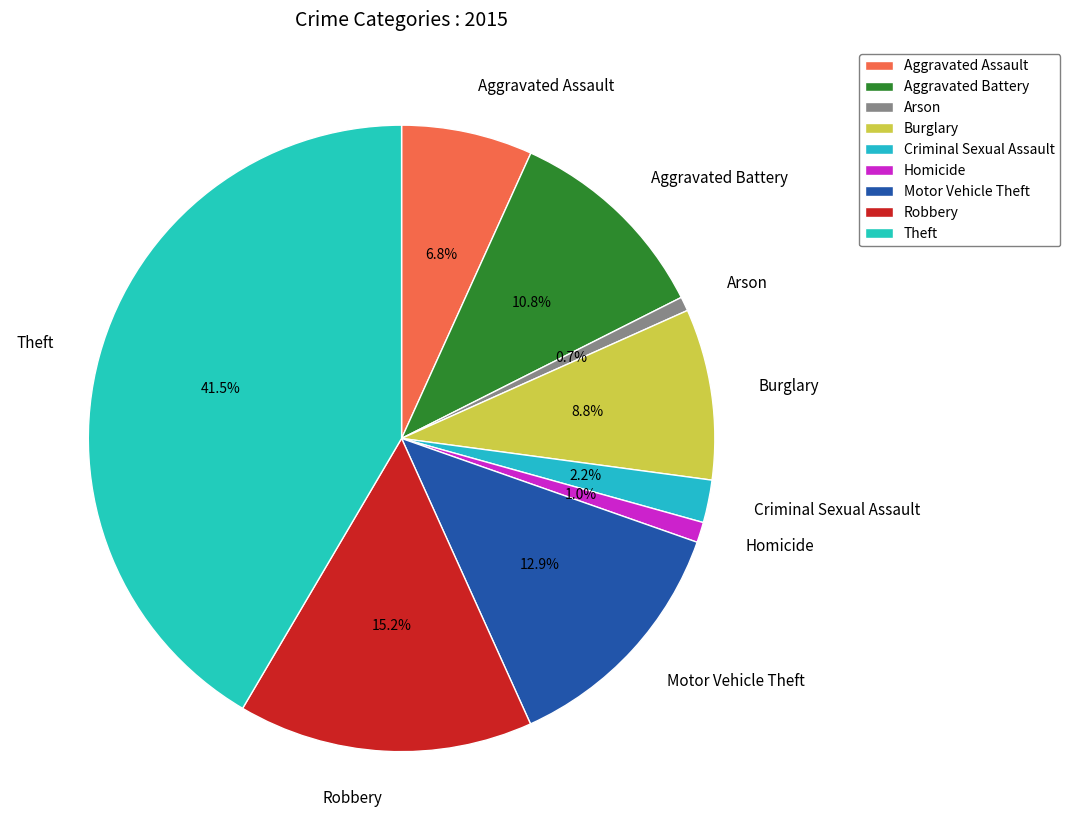

Is there any slice that represents more than half of the pie?

No